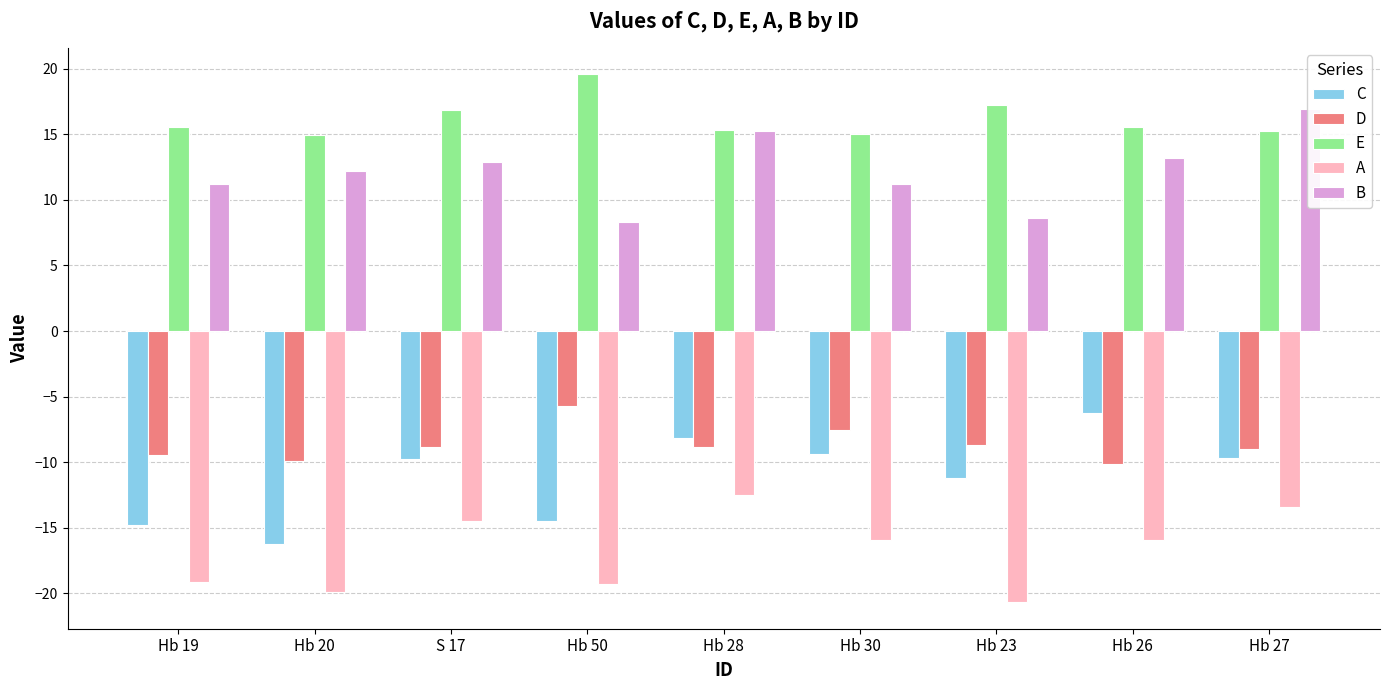

How many groups of bars are there?

9